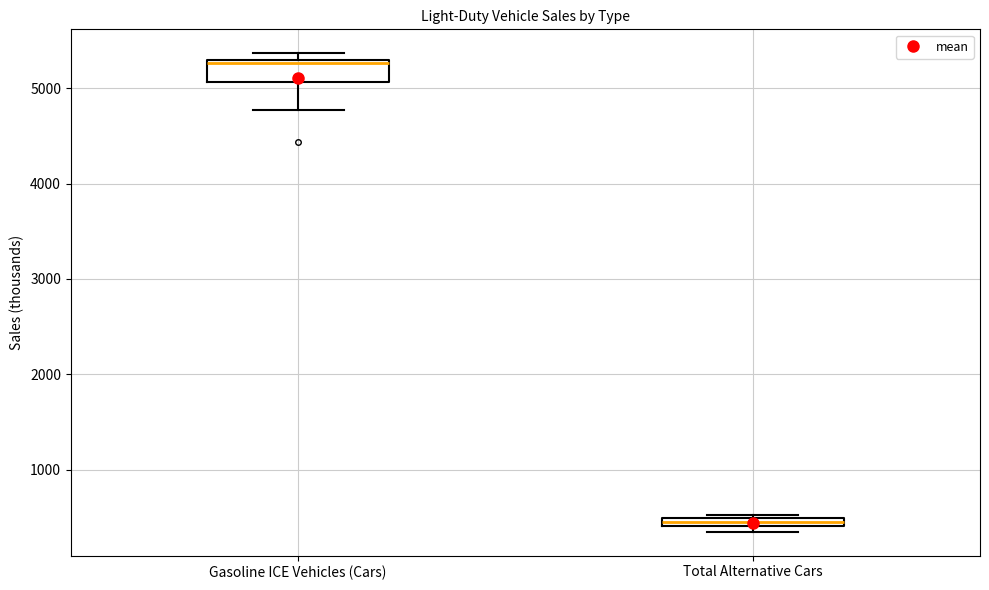

Which box's median line is the highest?

Gasoline ICE Vehicles (Cars)